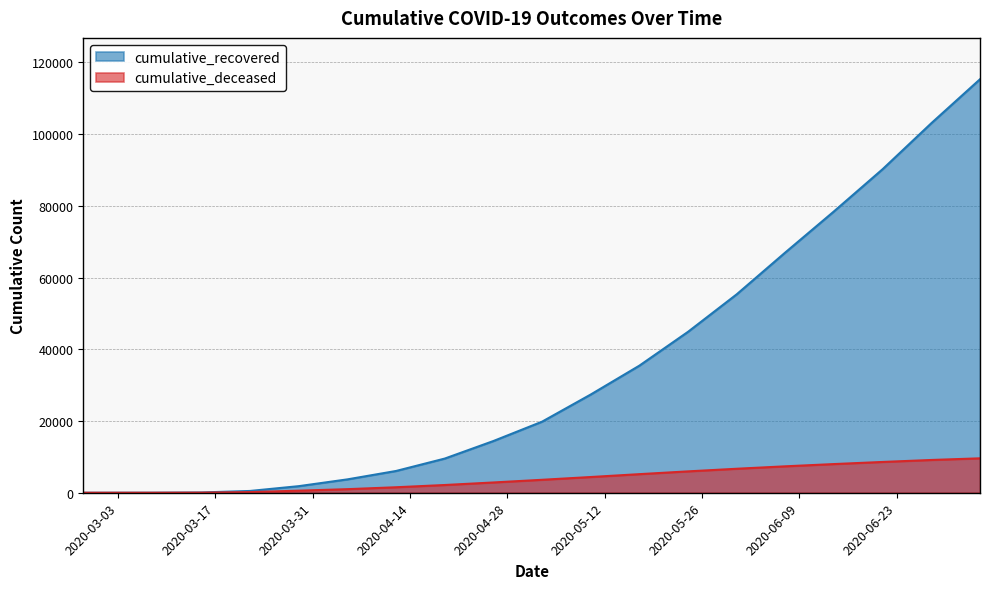

True or false: cumulative_deceased and cumulative_recovered cross at least once.

False